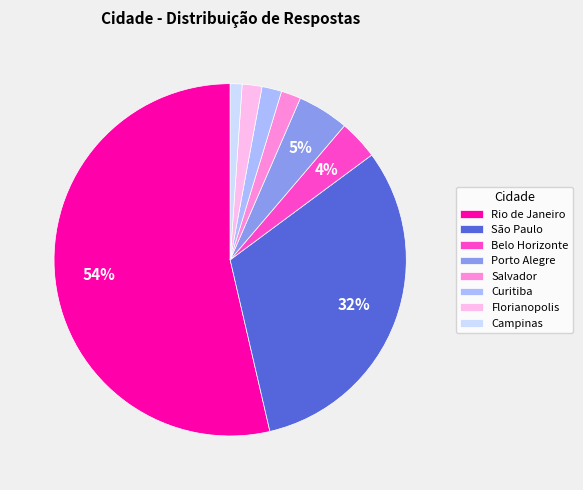

Is it true that Rio de Janeiro is 54% of the pie?

True